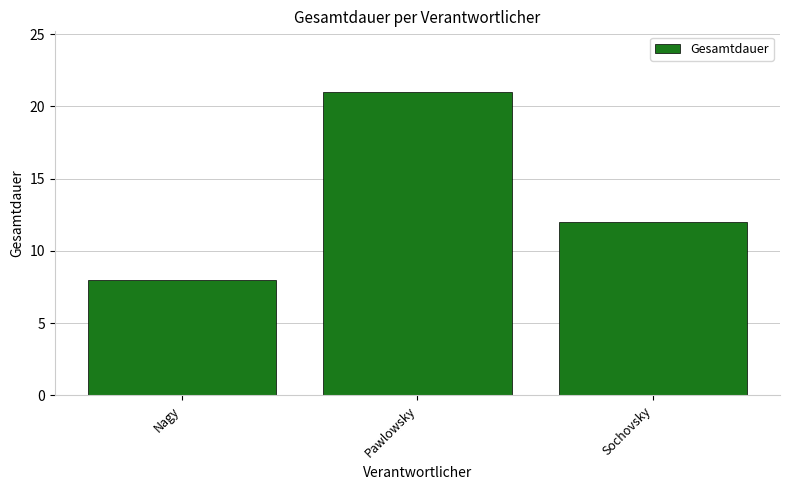

True or false: the data shows 13 at Nagy.

False